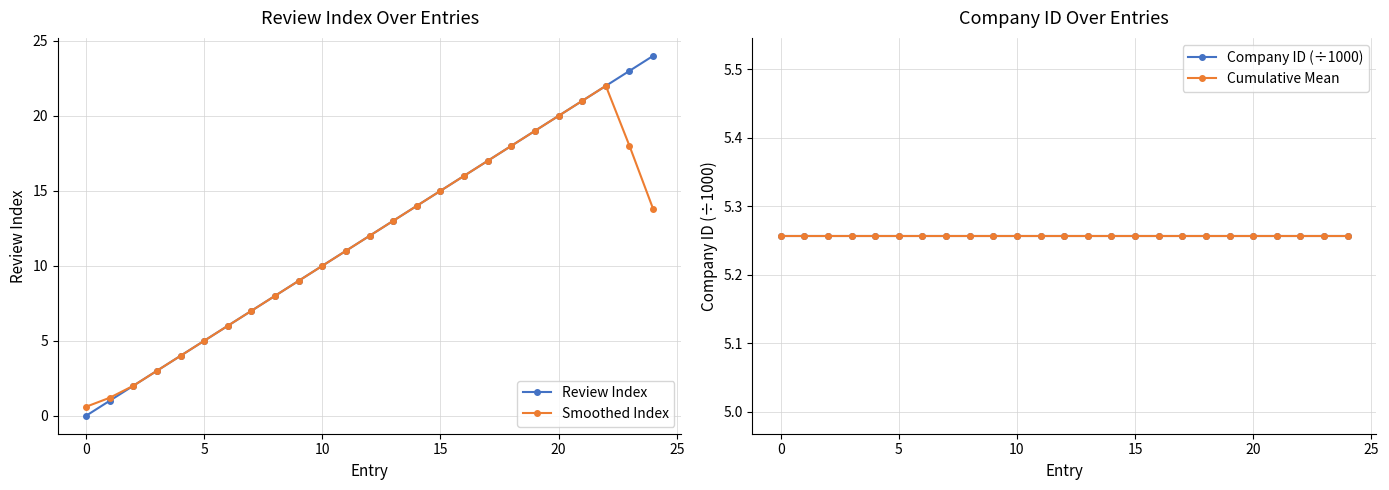

True or false: Company ID (÷1000) and Cumulative Mean intersect in this chart.

False